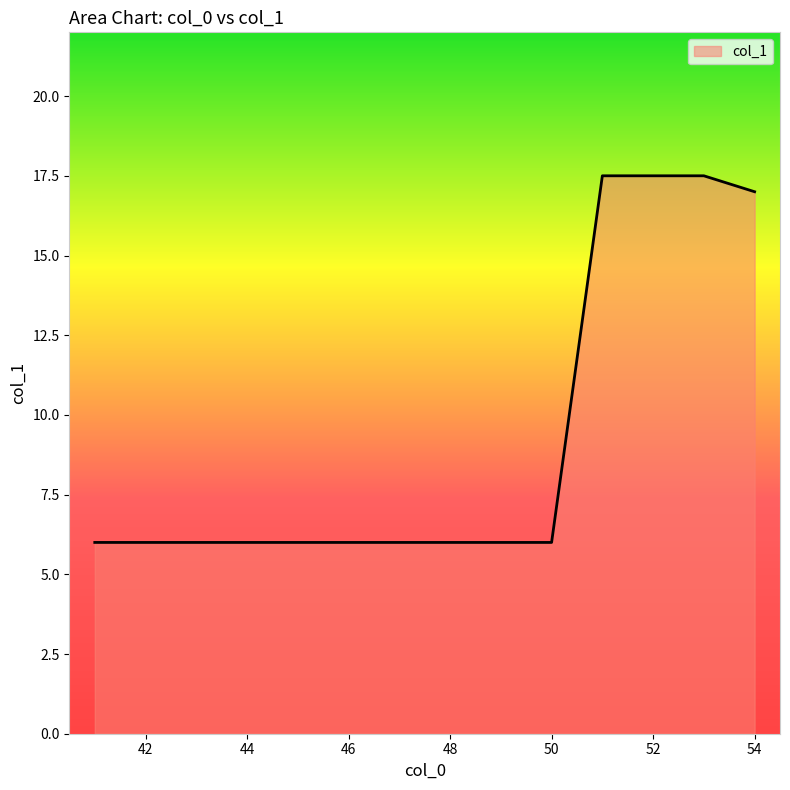

What is the maximum value shown in the chart?

17.5